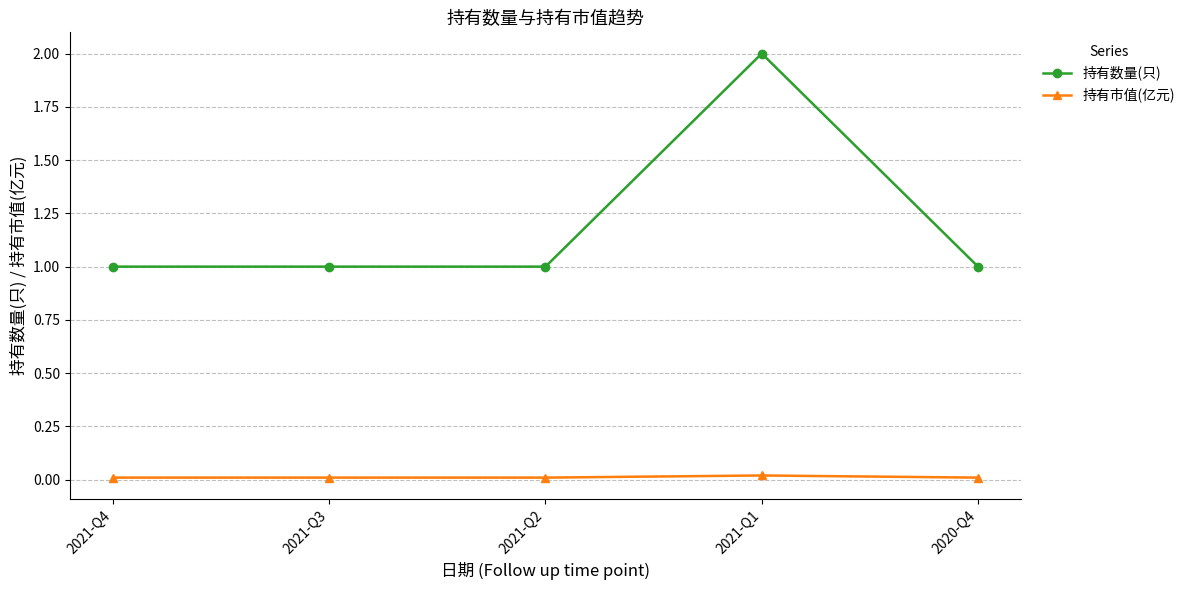

List the series in order of their overall mean, highest first.

持有数量(只), 持有市值(亿元)